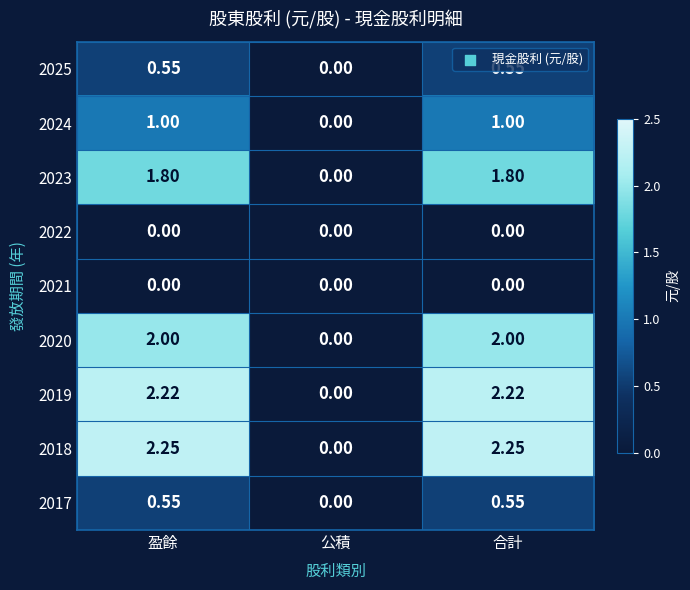

Is the value of 2024 at 盈餘 greater than the value of 2017 at 公積?

Yes